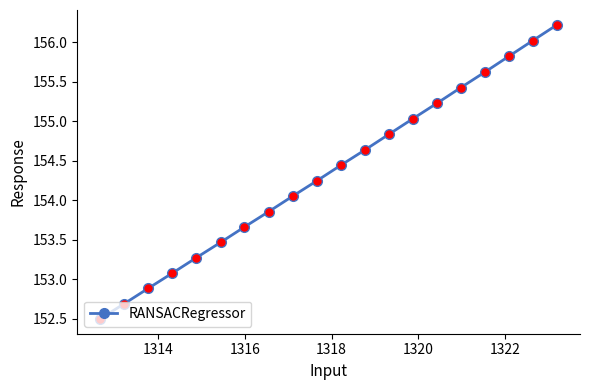

What is the minimum value shown in the chart?

152.5